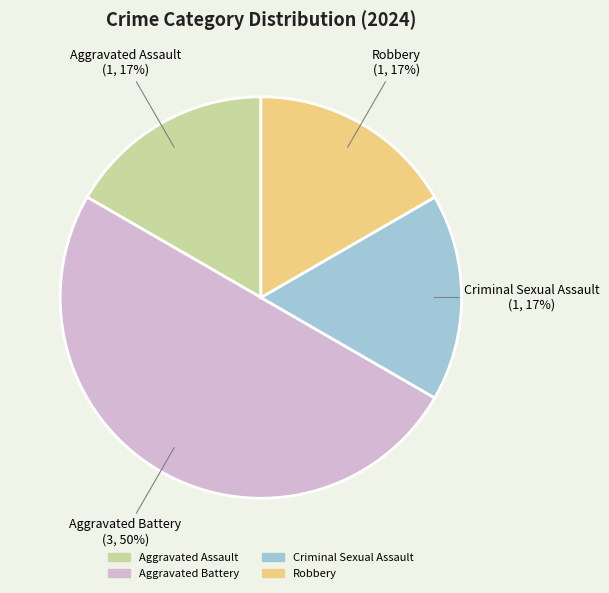

Does Aggravated Assault represent more than half of the total?

No